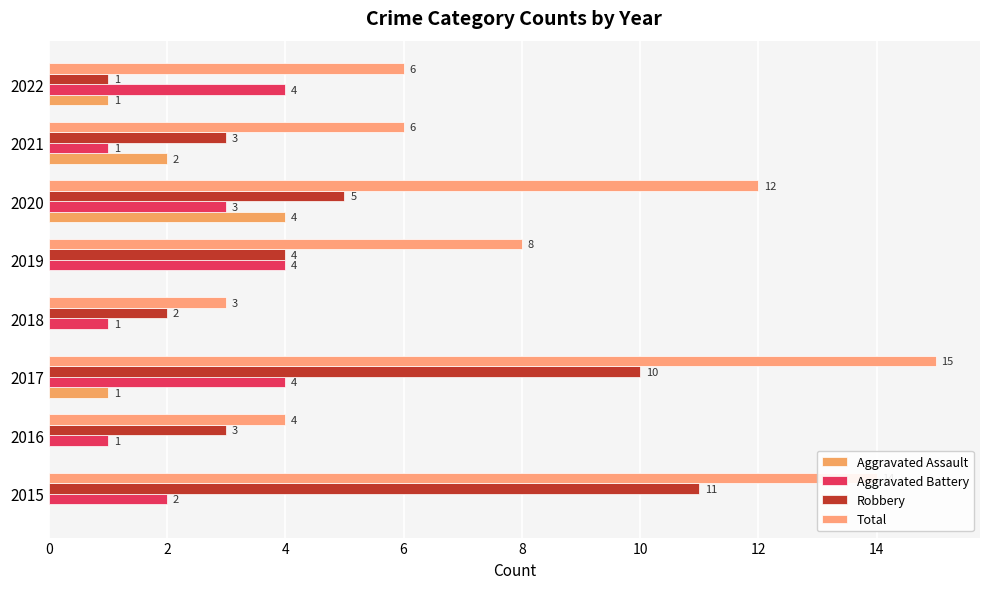

At which label is Aggravated Assault closest to 2?

2021